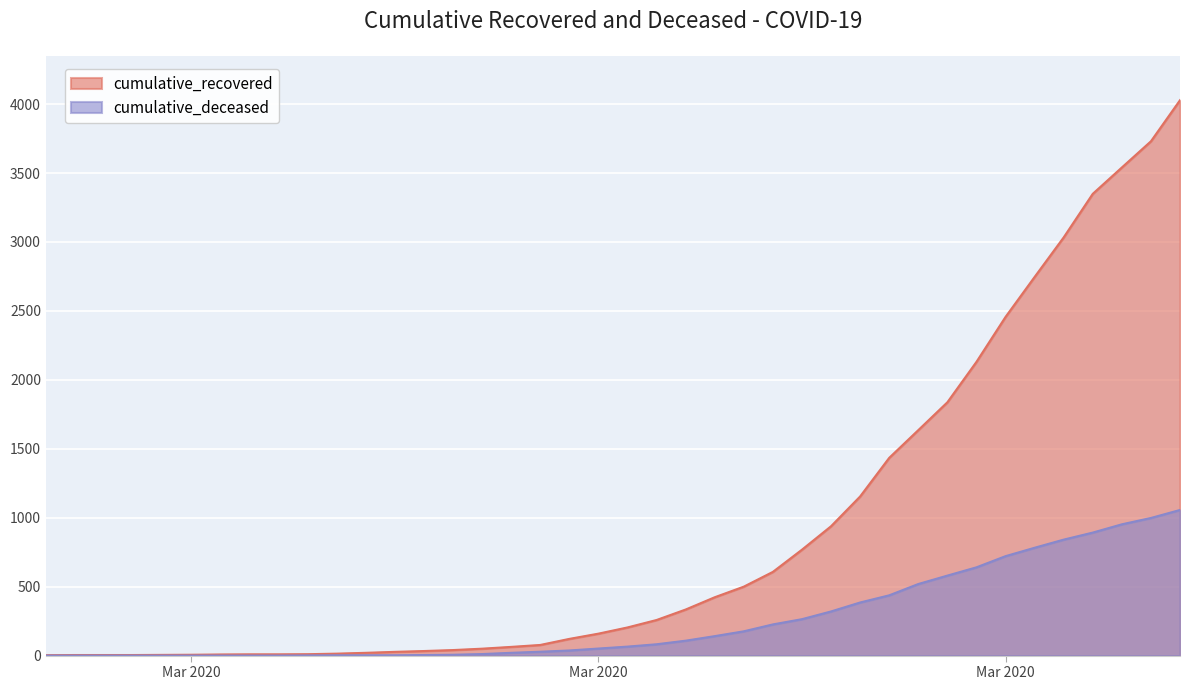

What is the total value across all series at 2020-03-18?

269